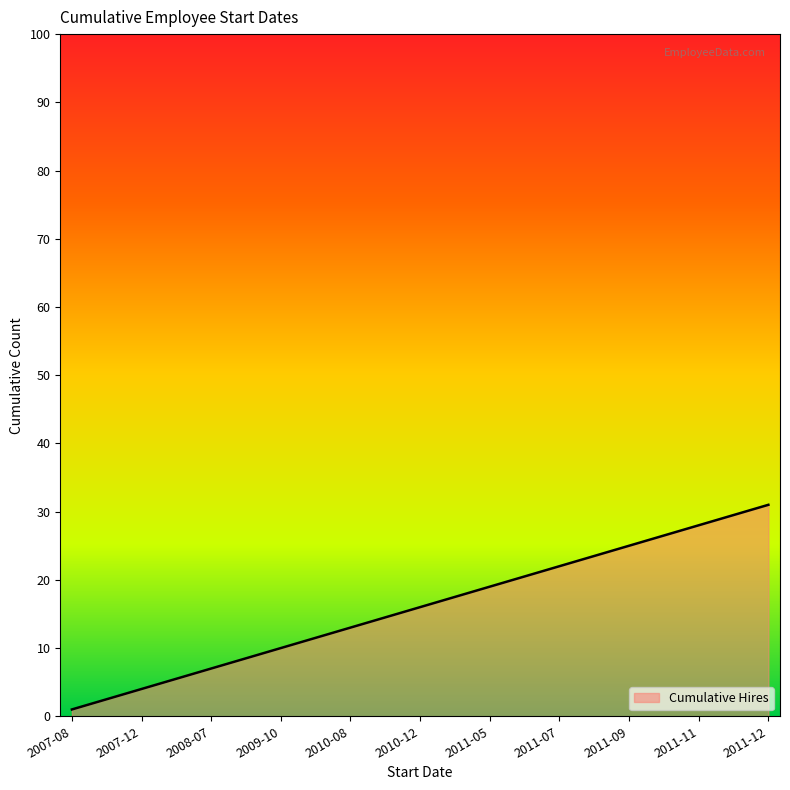

True or false: there are more than 1 points higher than both neighbors.

False